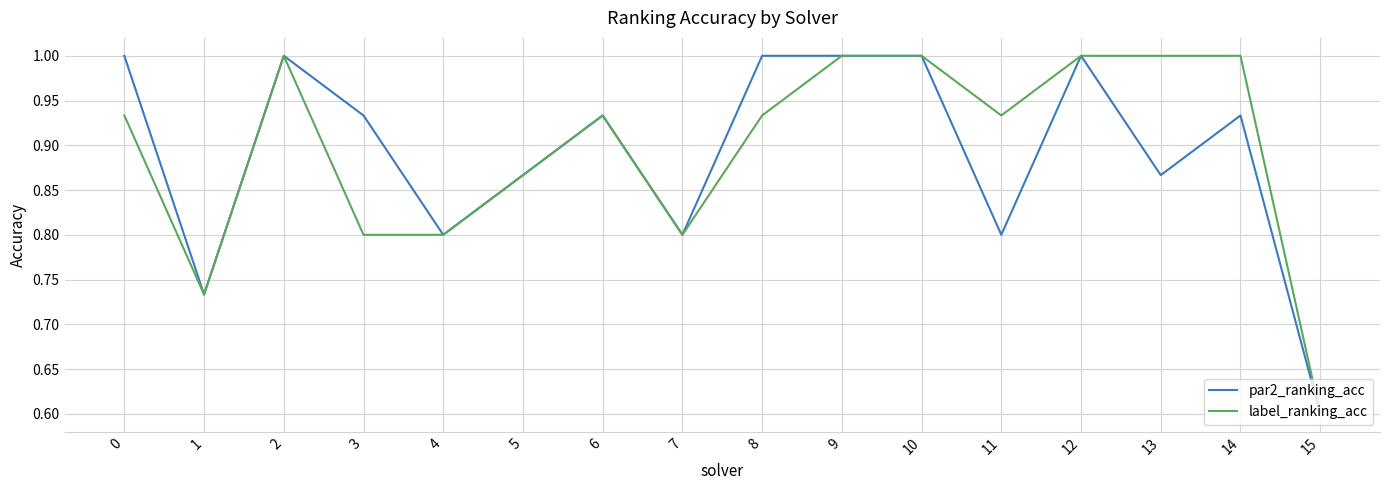

Which category has the lowest value across all series?

15